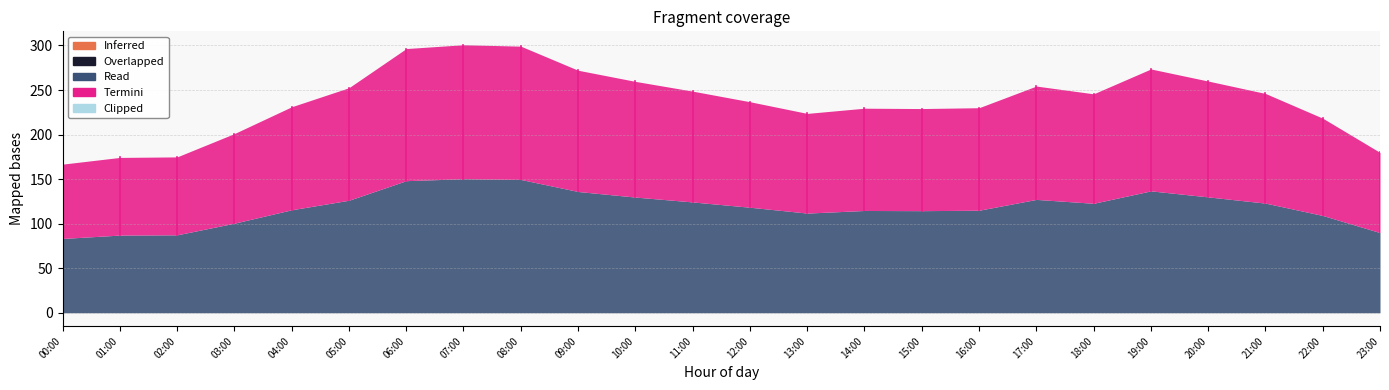

What position from the left is 07:00?

8